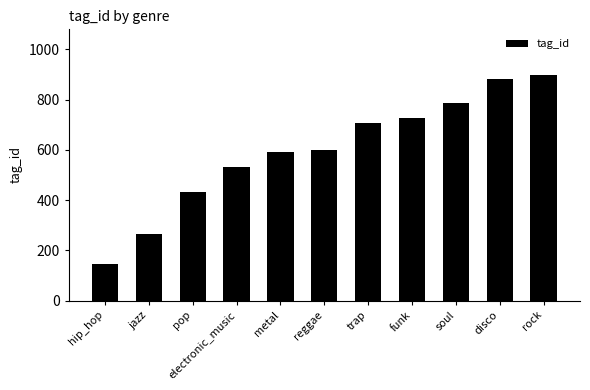

What is the difference between the maximum and minimum values?

755